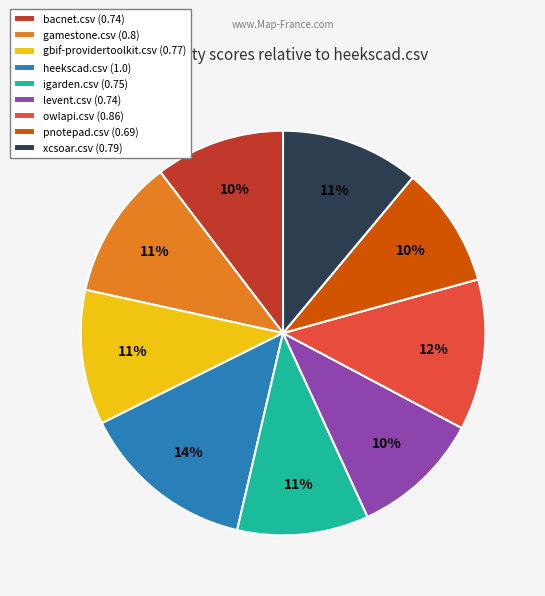

What is the ratio of the value at xcsoar.csv (0.79) to the value at levent.csv (0.74)?

1.1